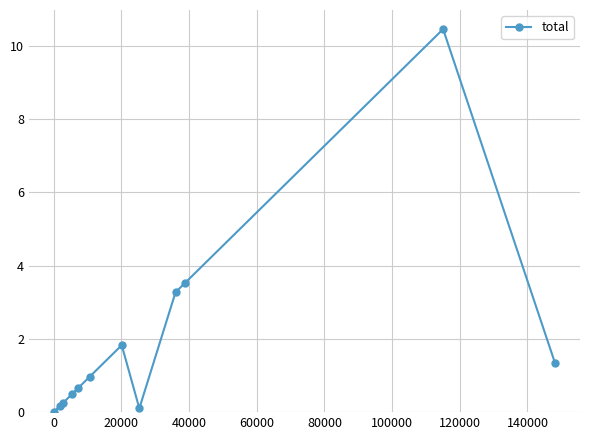

What is the greatest value displayed?

10.5